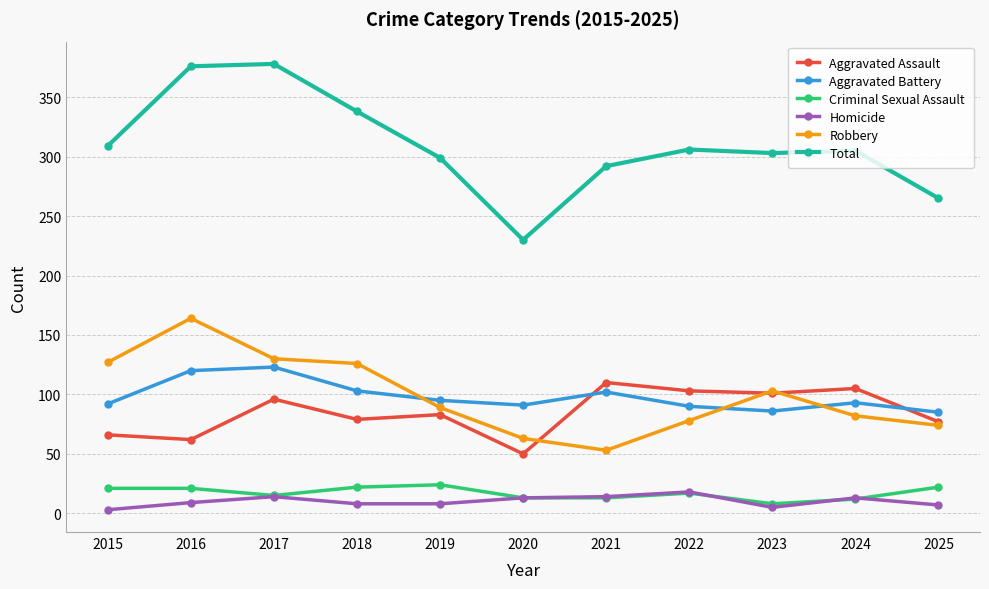

Rank the series at 2018 from highest to lowest value.

Total, Robbery, Aggravated Battery, Aggravated Assault, Criminal Sexual Assault, Homicide